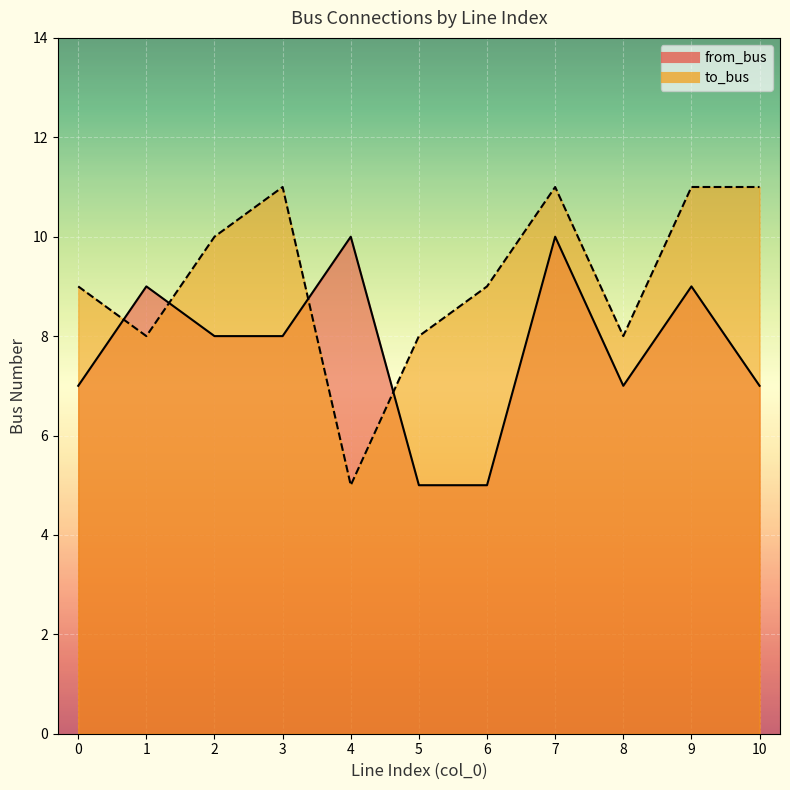

What is the sum of all from_bus values?

85